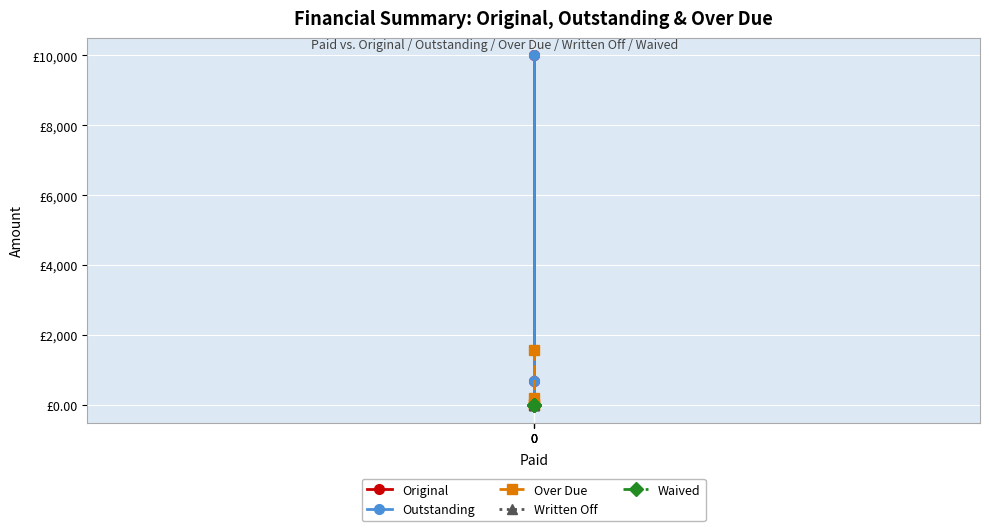

What is the spread (max minus min) of values at 0?

10000.0